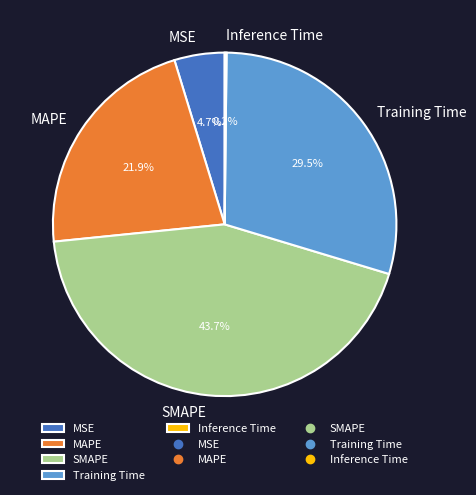

Which category has the biggest portion of the pie?

SMAPE